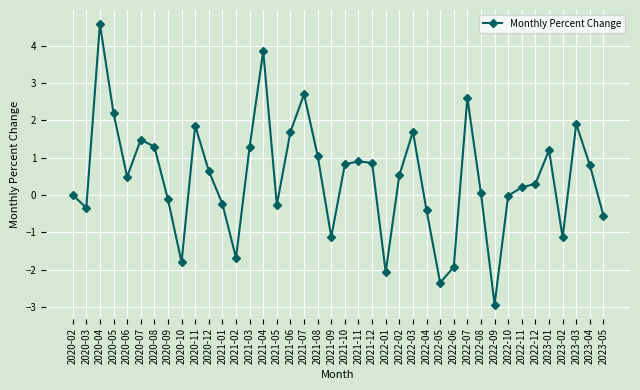

What is the sum of the values at 2022-12 and 2020-12?

0.9